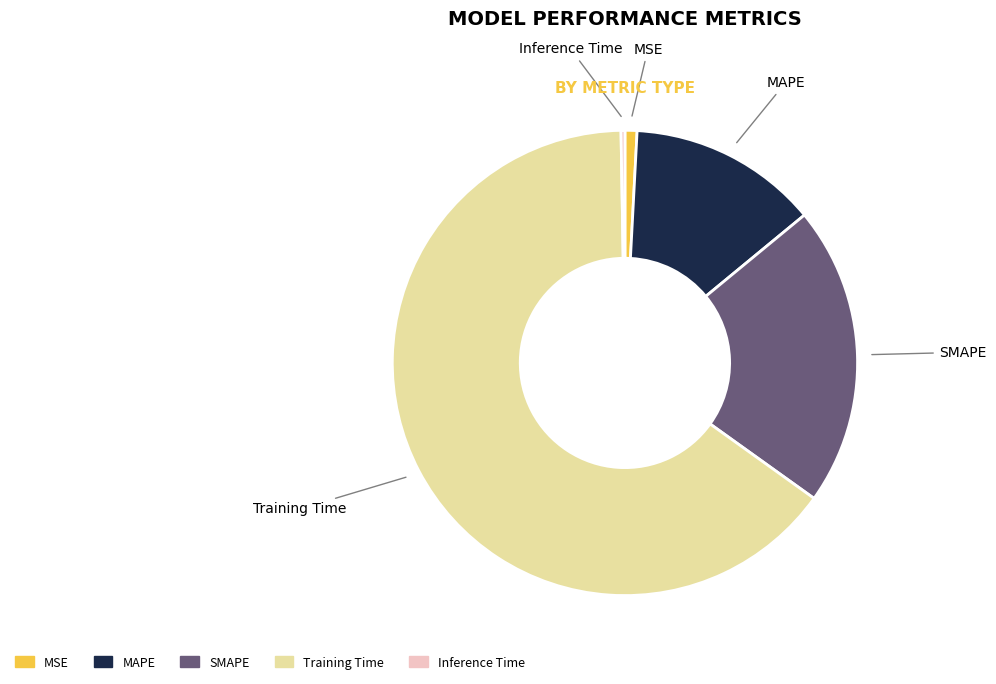

Does Training Time account for over 50% of the chart?

Yes